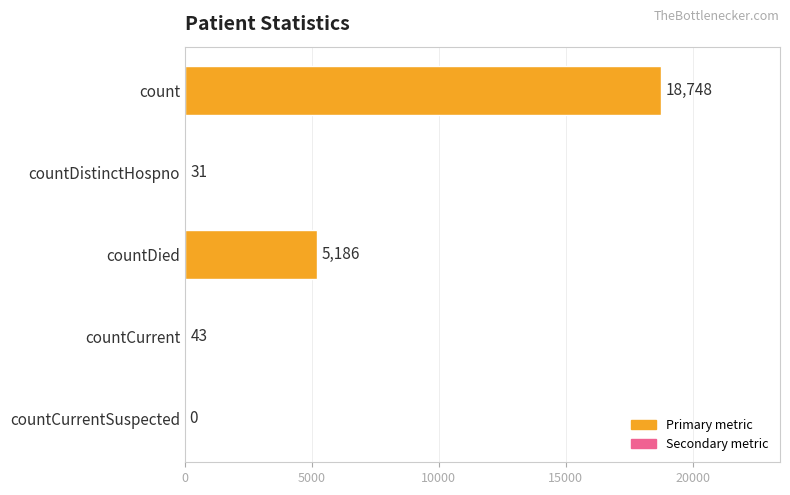

What is the average value?

4802